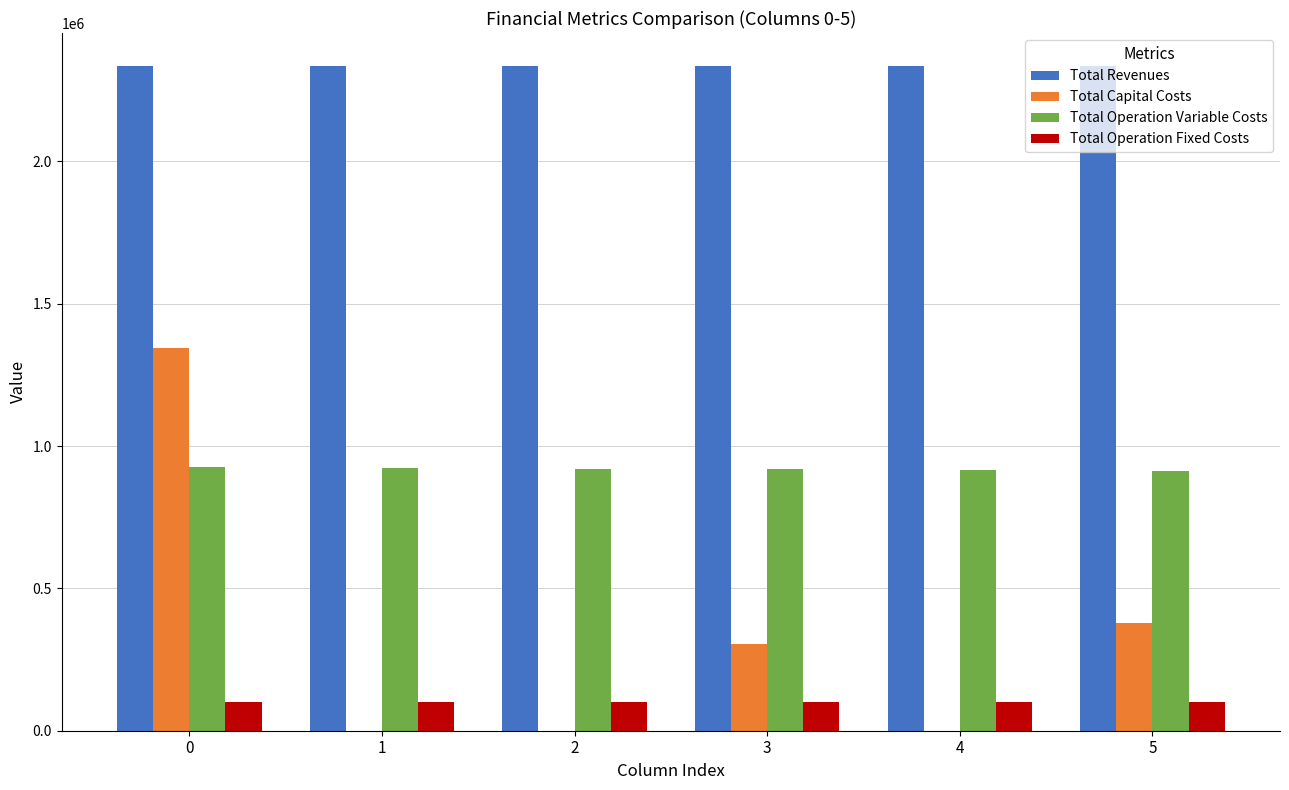

Does the chart contain stacked bars?

No